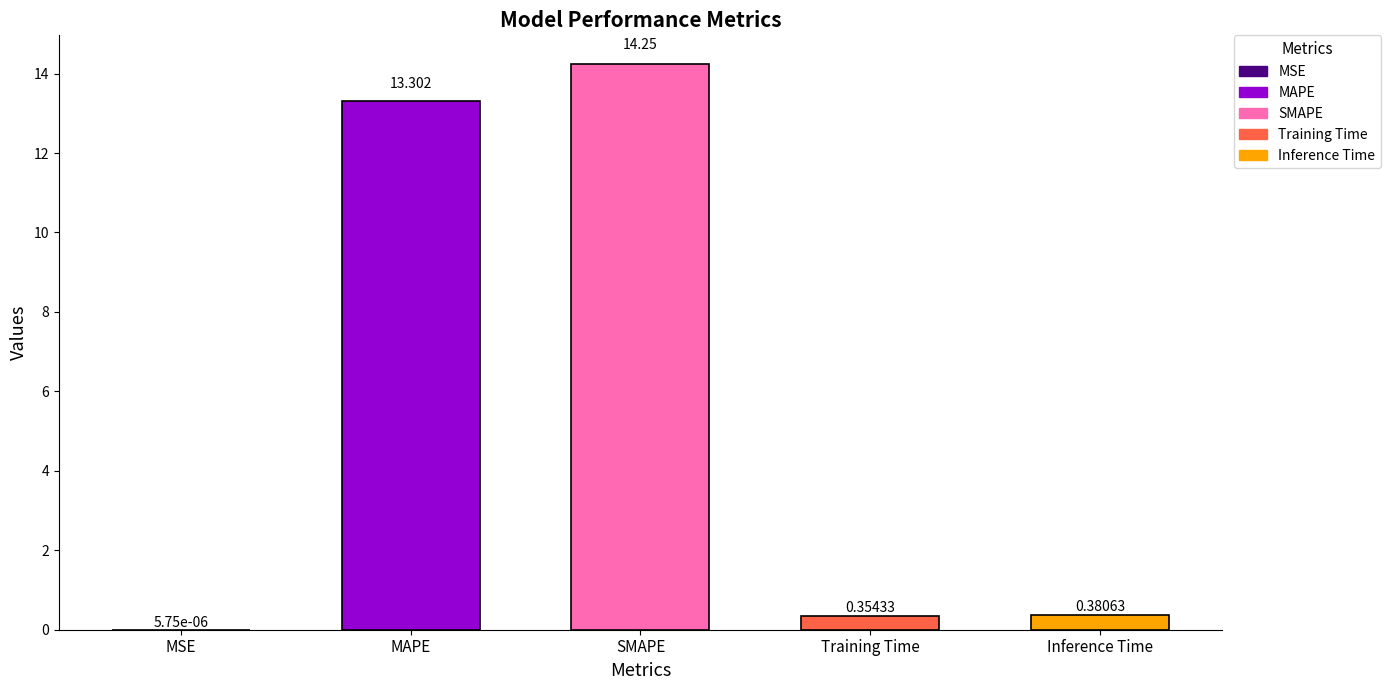

Which label corresponds to the largest value in the chart?

SMAPE